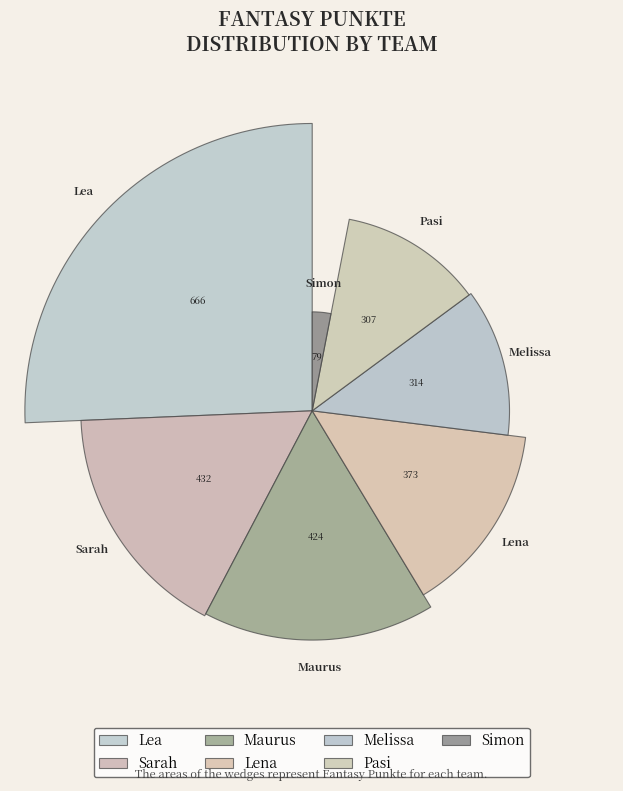

To the nearest percent, what percentage of the pie is Lena?

14%